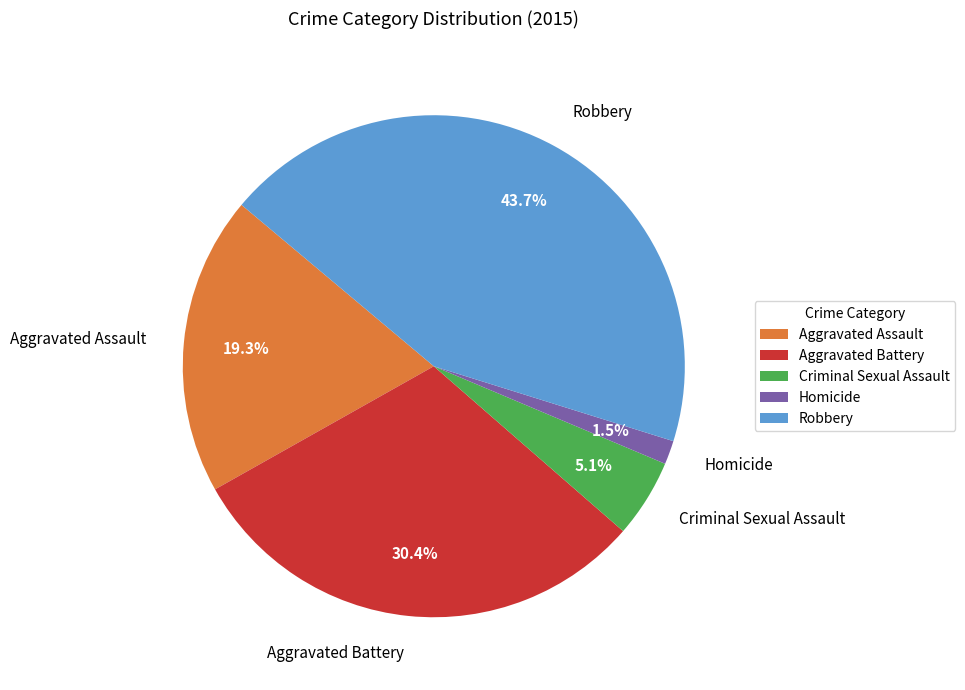

What is the smallest slice in the pie chart?

Homicide